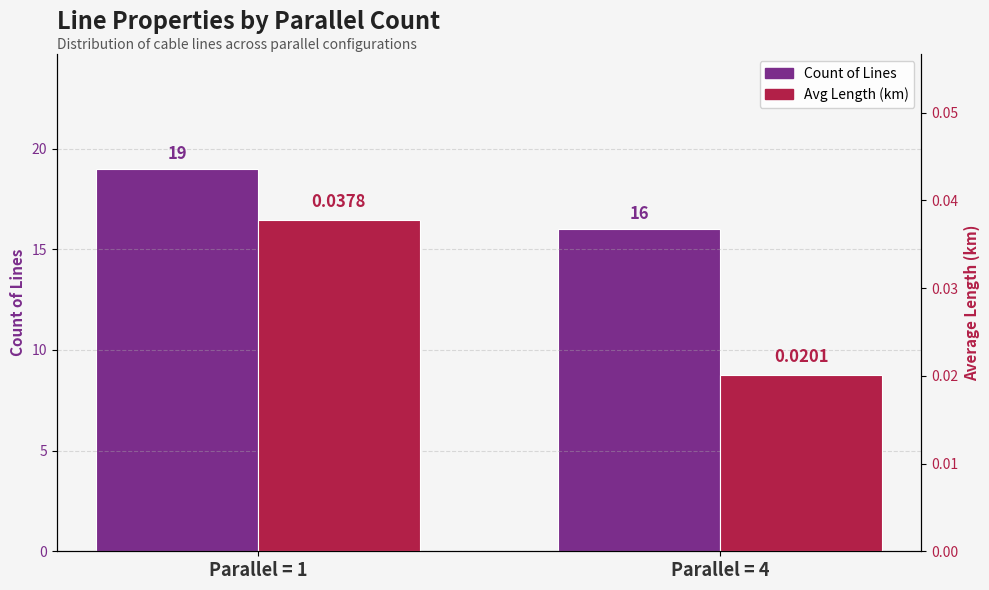

Rank the categories by Count of Lines value from lowest to highest.

Parallel = 4, Parallel = 1